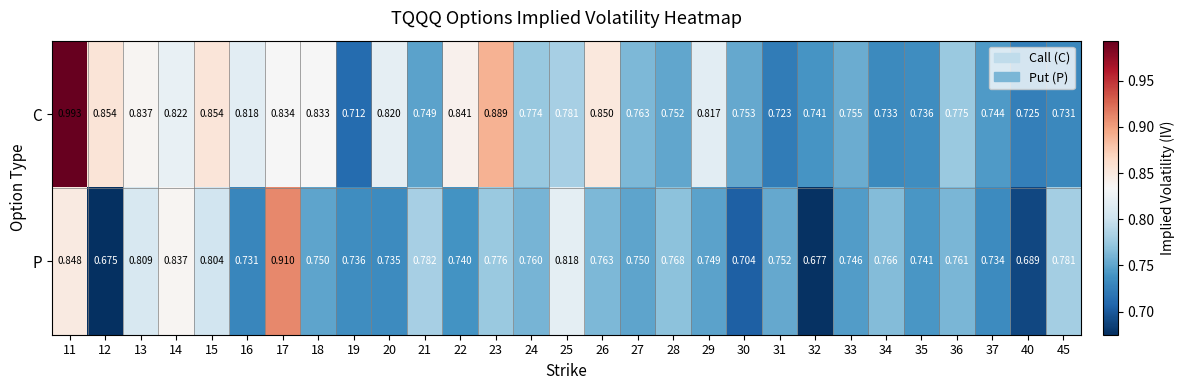

Which series has the widest spread of values?

C